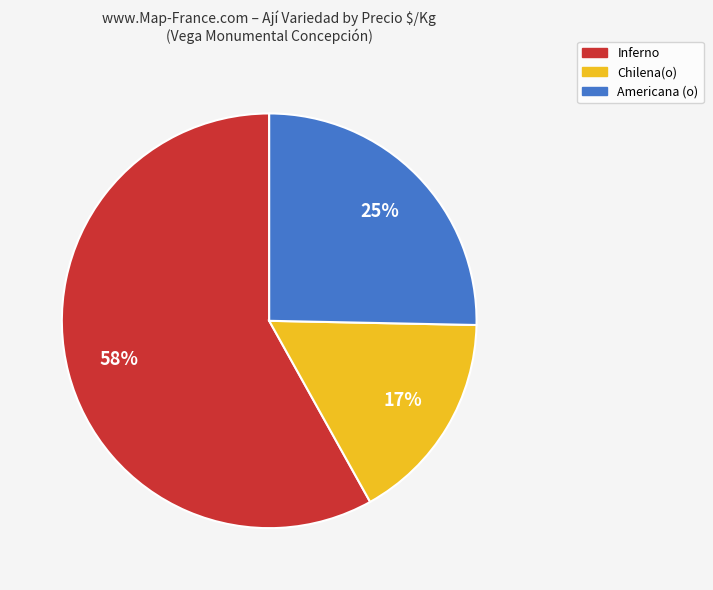

How many segments does this pie chart have?

3